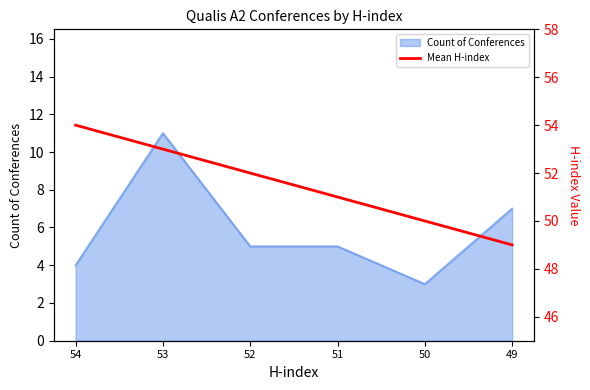

The value of Count of Conferences at 53 is 6. True or false?

False